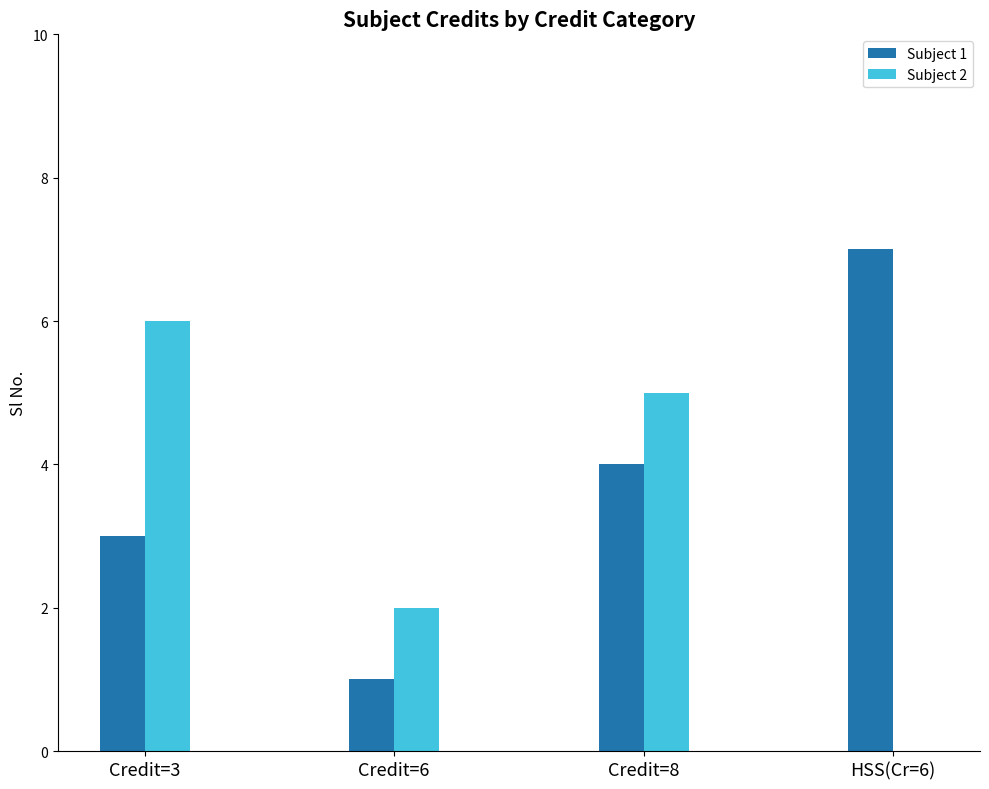

The value of Subject 1 at HSS(Cr=6) is 10. True or false?

False